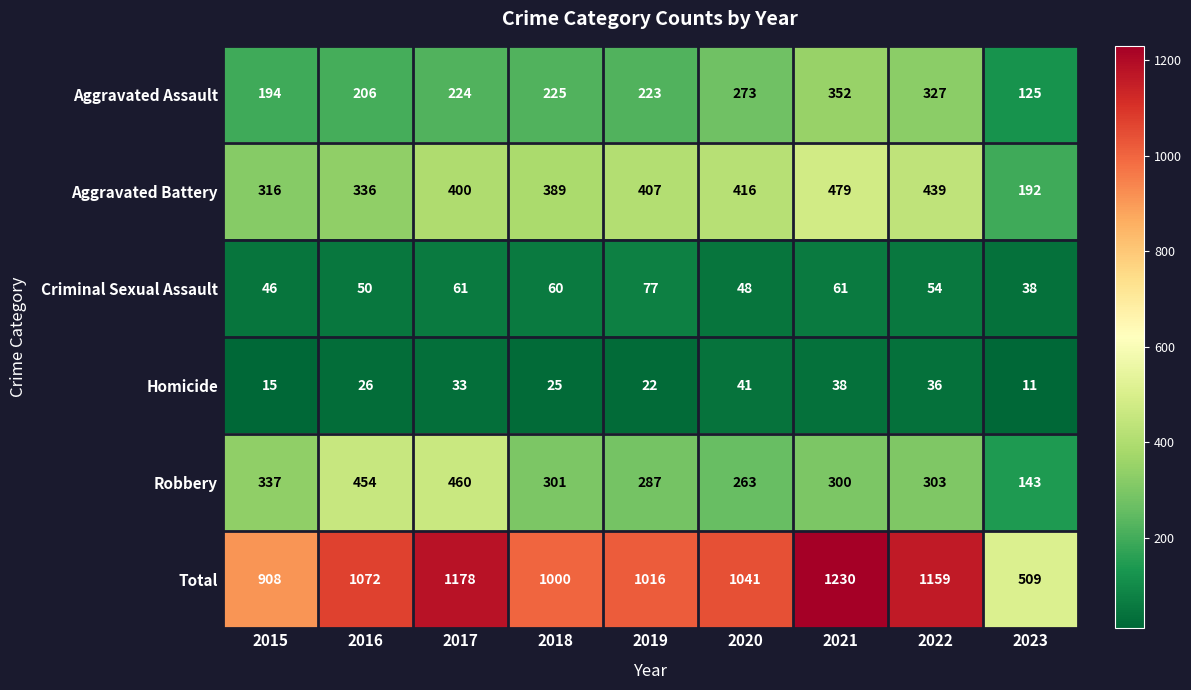

At which category is the sum across all series the highest?

2021